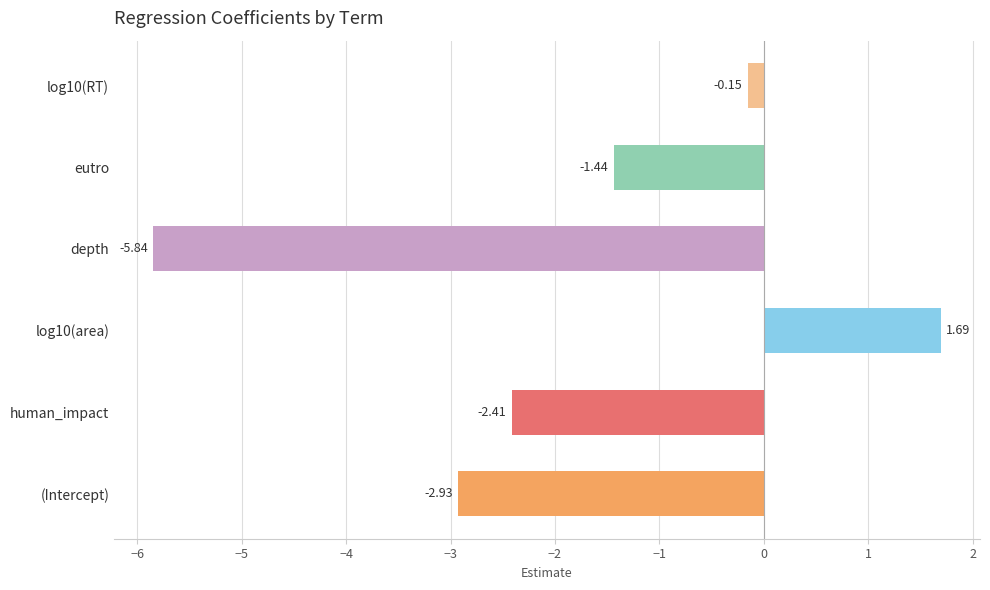

How many values are above zero?

1